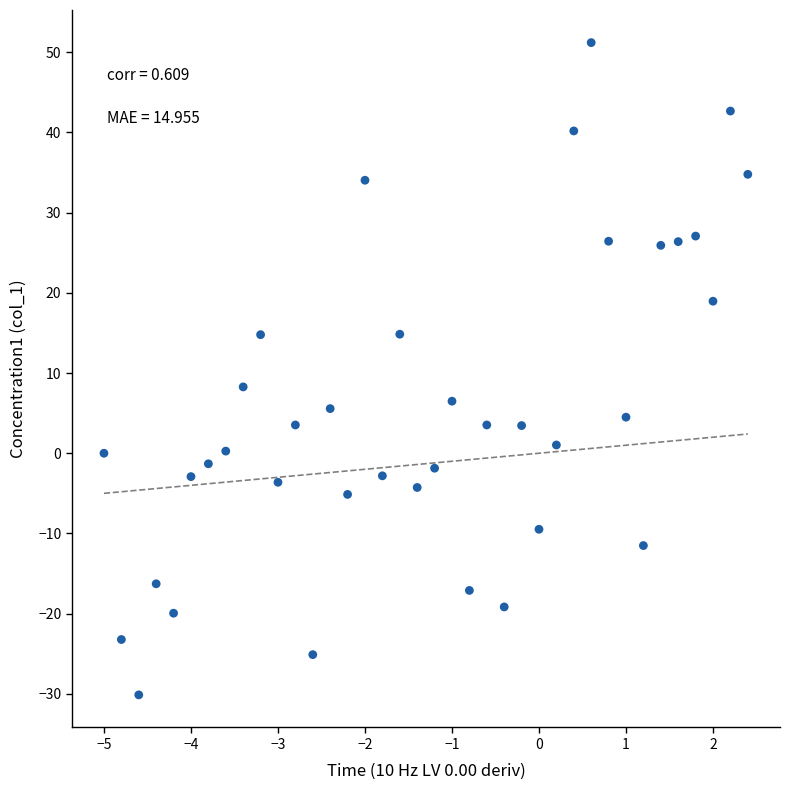

What Y value in the scatter plot is closest to 10?

8.3